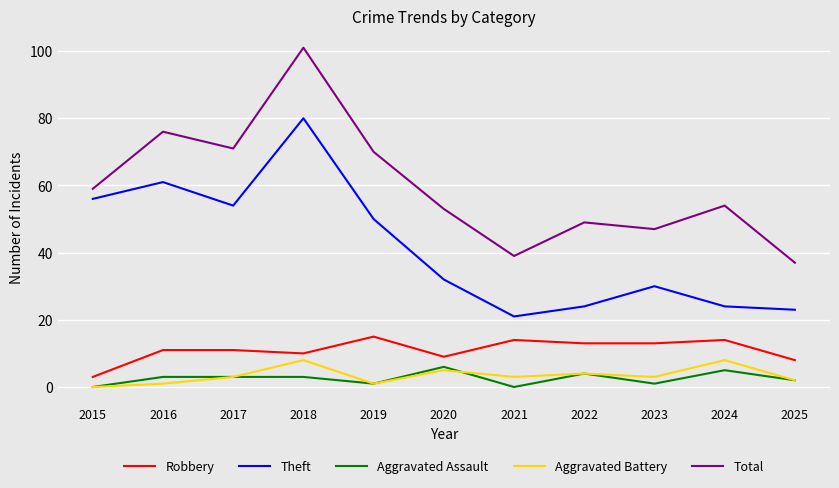

Read the Robbery value at 2018, to the nearest 10.

10